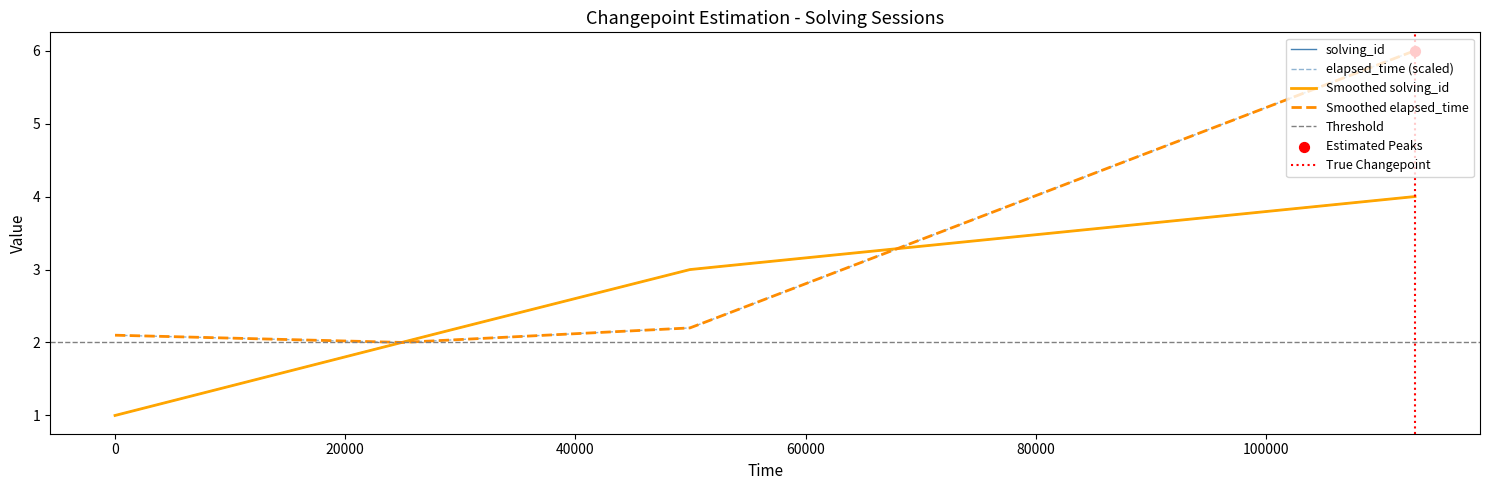

Which series has the widest spread of Y values?

elapsed_time